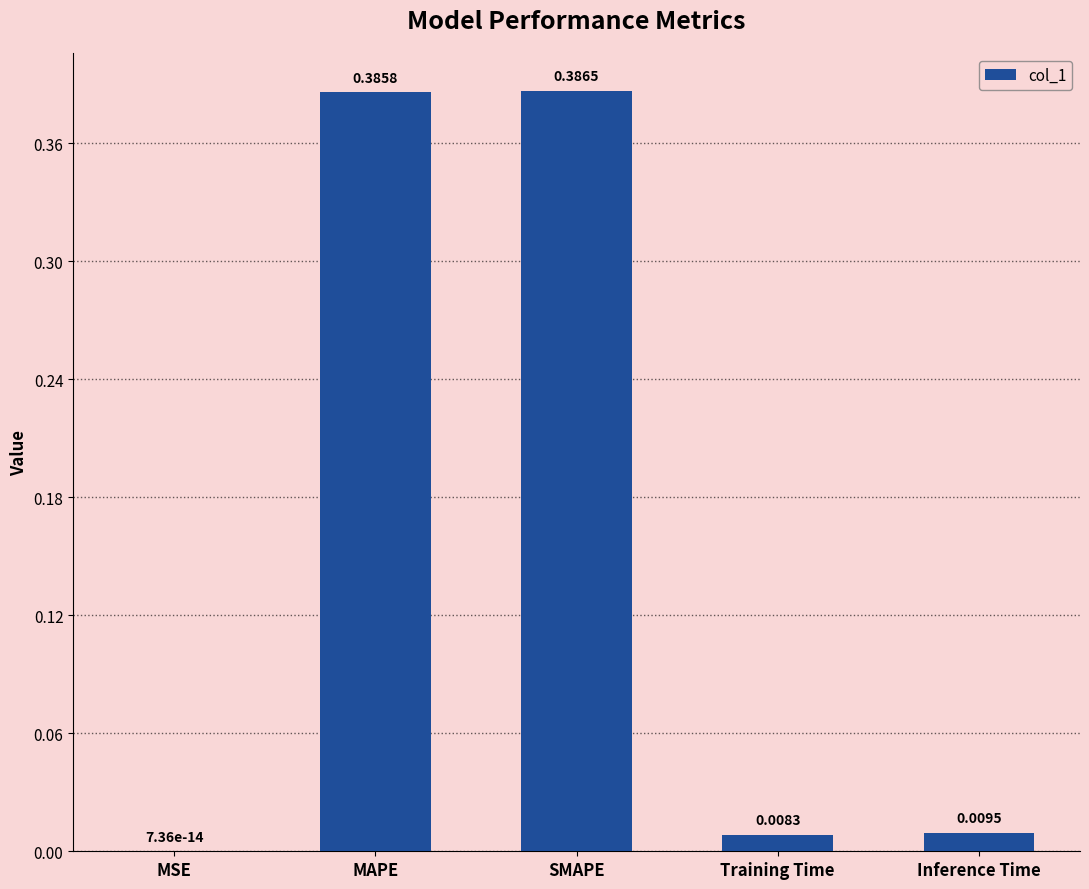

What is the sum of all values?

0.8